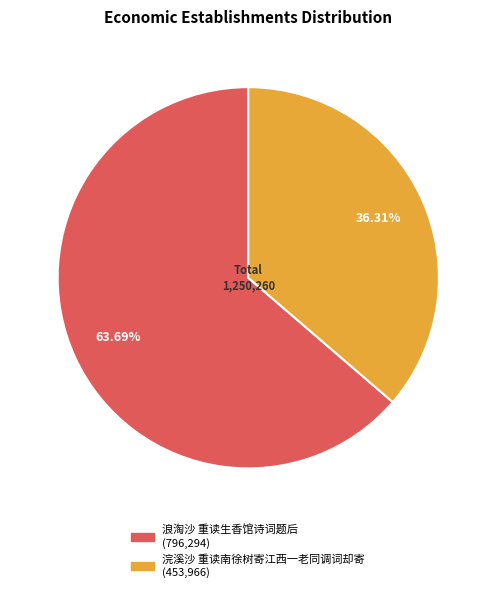

What portion of the pie excludes 浣溪沙 重读南徐树寄江西一老同调词却寄?

63.7%